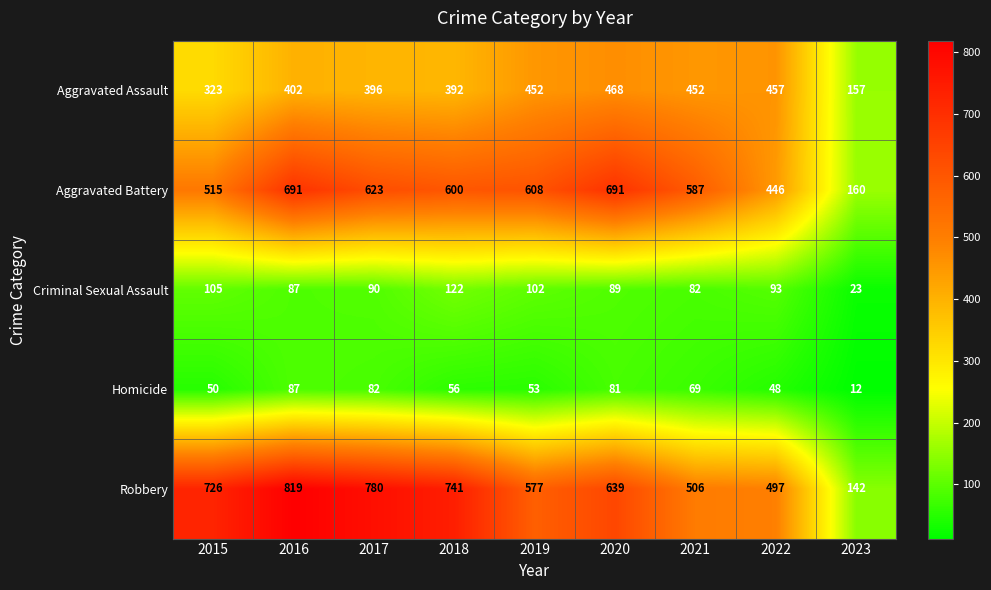

Which label corresponds to the smallest value in the chart?

2023